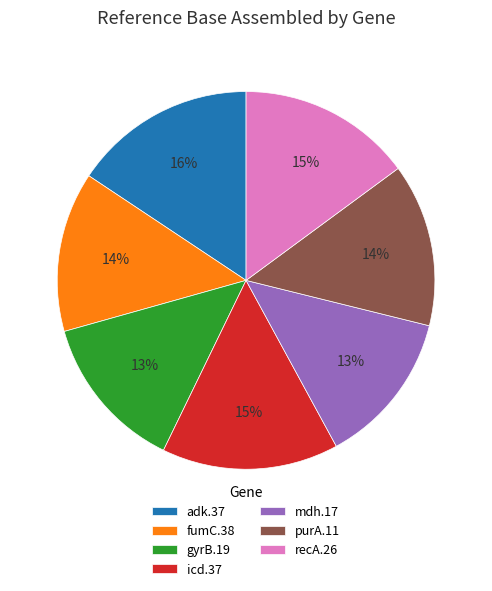

To the nearest percent, what is the difference between the icd.37 and mdh.17 slice percentages?

2%